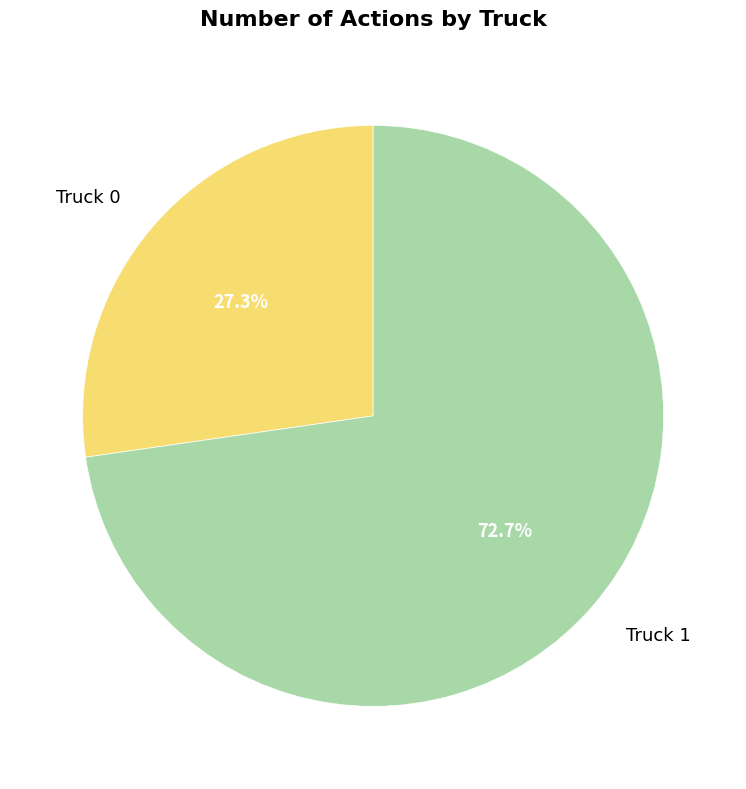

Count the number of slices in the pie.

2